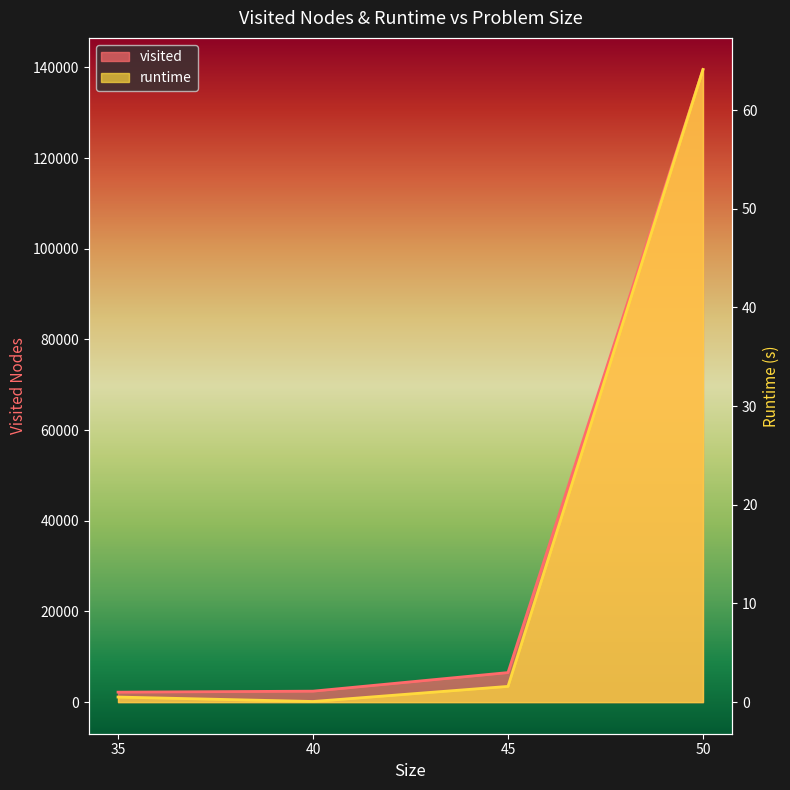

Which category has the lowest value across all series?

40